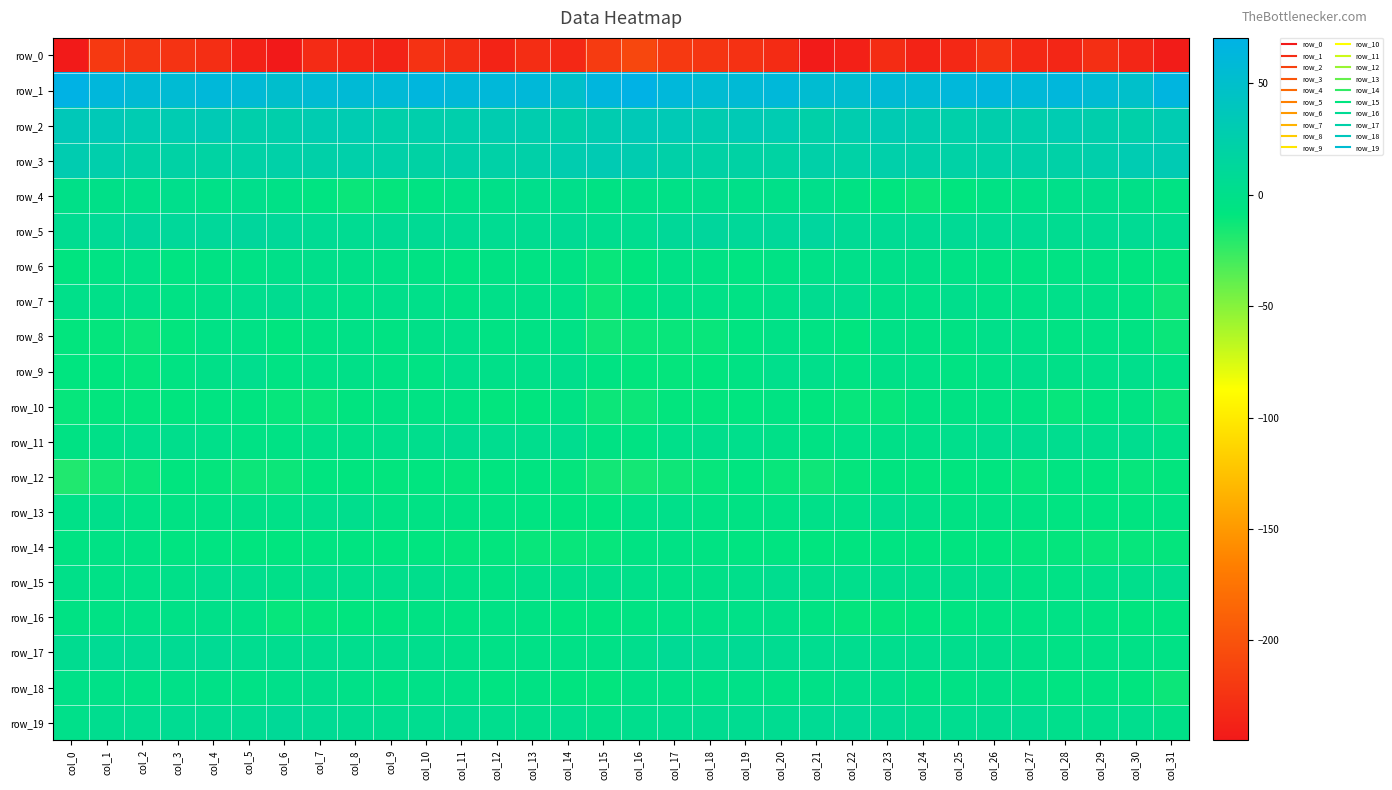

Reading left to right, what are all the values shown in this chart?

row_0: col_0=-243.7	col_1=-220.0	col_2=-222.4	col_3=-224.6	col_4=-228.4	col_5=-238.1	col_6=-244.8	col_7=-231.0	col_8=-233.1	col_9=-236.6	col_10=-225.5	col_11=-228.4	col_12=-236.4	col_13=-229.1	col_14=-232.9	col_15=-218.7	col_16=-209.4	col_17=-220.0	col_18=-223.0	col_19=-226.1	col_20=-230.5	col_21=-243.4	col_22=-239.1	col_23=-229.7	col_24=-236.4	col_25=-232.8	col_26=-224.1	col_27=-233.0	col_28=-234.6	col_29=-228.2	col_30=-234.3	col_31=-242.3
row_1: col_0=69.6	col_1=62.9	col_2=57.1	col_3=56.1	col_4=60.6	col_5=58.1	col_6=51.0	col_7=56.0	col_8=57.5	col_9=58.3	col_10=64.0	col_11=59.9	col_12=60.8	col_13=60.5	col_14=48.8	col_15=63.8	col_16=70.4	col_17=61.4	col_18=55.5	col_19=57.9	col_20=60.8	col_21=54.5	col_22=53.0	col_23=57.2	col_24=56.8	col_25=61.5	col_26=63.1	col_27=58.7	col_28=62.1	col_29=56.8	col_30=49.1	col_31=65.4
row_2: col_0=35.5	col_1=34.2	col_2=30.7	col_3=30.5	col_4=33.4	col_5=25.2	col_6=25.4	col_7=30.3	col_8=30.6	col_9=24.3	col_10=25.8	col_11=25.6	col_12=29.5	col_13=28.4	col_14=23.0	col_15=29.5	col_16=34.3	col_17=33.9	col_18=29.1	col_19=32.9	col_20=30.4	col_21=23.6	col_22=28.0	col_23=31.4	col_24=27.9	col_25=24.5	col_26=26.1	col_27=25.7	col_28=30.6	col_29=26.2	col_30=23.6	col_31=30.5
row_3: col_0=29.5	col_1=25.6	col_2=20.9	col_3=20.8	col_4=19.1	col_5=21.7	col_6=22.4	col_7=23.1	col_8=24.5	col_9=22.7	col_10=20.2	col_11=23.3	col_12=22.2	col_13=23.1	col_14=28.5	col_15=31.4	col_16=29.2	col_17=23.4	col_18=20.8	col_19=20.3	col_20=19.2	col_21=23.5	col_22=21.5	col_23=24.5	col_24=23.7	col_25=21.3	col_26=21.1	col_27=23.5	col_28=21.8	col_29=24.8	col_30=30.9	col_31=31.7
row_4: col_0=-1.0	col_1=-1.6	col_2=-0.3	col_3=0.9	col_4=-1.8	col_5=0.9	col_6=-2.8	col_7=-6.4	col_8=-11.8	col_9=-9.7	col_10=-5.7	col_11=-2.2	col_12=-1.0	col_13=1.4	col_14=0.3	col_15=-4.3	col_16=-1.6	col_17=-2.3	col_18=1.6	col_19=-0.9	col_20=-0.7	col_21=0.7	col_22=-4.7	col_23=-8.4	col_24=-11.8	col_25=-9.0	col_26=-3.7	col_27=-1.8	col_28=-0.2	col_29=1.8	col_30=-1.5	col_31=-5.3
row_5: col_0=5.7	col_1=9.0	col_2=13.9	col_3=12.4	col_4=12.1	col_5=13.9	col_6=11.7	col_7=7.4	col_8=6.3	col_9=8.2	col_10=7.9	col_11=6.5	col_12=6.1	col_13=5.6	col_14=7.8	col_15=3.7	col_16=4.1	col_17=11.1	col_18=14.2	col_19=11.6	col_20=12.4	col_21=15.1	col_22=8.7	col_23=7.0	col_24=6.6	col_25=8.5	col_26=7.2	col_27=7.0	col_28=5.2	col_29=6.6	col_30=7.2	col_31=3.5
row_6: col_0=-7.7	col_1=-4.8	col_2=-1.9	col_3=-6.5	col_4=-4.4	col_5=-2.9	col_6=-1.0	col_7=0.5	col_8=-0.8	col_9=-2.8	col_10=-4.6	col_11=-6.5	col_12=-4.6	col_13=-5.0	col_14=-4.0	col_15=-10.9	col_16=-8.5	col_17=-2.8	col_18=-3.7	col_19=-6.5	col_20=-3.9	col_21=-1.8	col_22=-0.1	col_23=0.0	col_24=-1.5	col_25=-3.4	col_26=-5.8	col_27=-5.4	col_28=-5.0	col_29=-4.0	col_30=-6.7	col_31=-10.0
row_7: col_0=-0.2	col_1=-0.6	col_2=-0.9	col_3=-3.9	col_4=-1.6	col_5=3.0	col_6=4.9	col_7=0.8	col_8=-1.7	col_9=0.5	col_10=-0.2	col_11=-3.6	col_12=-0.7	col_13=-1.1	col_14=-2.0	col_15=-12.3	col_16=-5.6	col_17=-1.1	col_18=-1.9	col_19=-3.8	col_20=0.0	col_21=5.1	col_22=3.6	col_23=-0.4	col_24=-1.8	col_25=1.6	col_26=-2.5	col_27=-2.6	col_28=-0.1	col_29=-1.0	col_30=-5.5	col_31=-13.2
row_8: col_0=-9.3	col_1=-9.8	col_2=-11.9	col_3=-9.1	col_4=-3.4	col_5=-3.0	col_6=-9.0	col_7=-4.7	col_8=-2.8	col_9=-5.5	col_10=-1.2	col_11=0.2	col_12=-5.1	col_13=-4.0	col_14=-3.0	col_15=-13.3	col_16=-11.9	col_17=-11.3	col_18=-11.5	col_19=-6.7	col_20=-2.4	col_21=-4.8	col_22=-8.9	col_23=-2.5	col_24=-4.5	col_25=-4.2	col_26=0.1	col_27=-1.7	col_28=-5.1	col_29=-3.2	col_30=-5.9	col_31=-12.1
row_9: col_0=-8.0	col_1=-8.5	col_2=-9.7	col_3=-5.6	col_4=-1.5	col_5=2.8	col_6=-5.0	col_7=-2.7	col_8=-1.2	col_9=-3.9	col_10=-4.9	col_11=0.8	col_12=-0.8	col_13=-1.0	col_14=1.7	col_15=-5.7	col_16=-9.2	col_17=-9.8	col_18=-8.5	col_19=-4.2	col_20=1.1	col_21=0.4	col_22=-5.1	col_23=-1.5	col_24=-1.9	col_25=-5.4	col_26=-2.9	col_27=1.5	col_28=-1.4	col_29=-0.4	col_30=1.3	col_31=-3.3
row_10: col_0=-10.8	col_1=-9.1	col_2=-9.5	col_3=-8.8	col_4=-6.6	col_5=-6.9	col_6=-10.4	col_7=-11.1	col_8=-7.7	col_9=-4.6	col_10=-4.9	col_11=-5.0	col_12=-9.2	col_13=-8.8	col_14=-3.6	col_15=-12.6	col_16=-12.5	col_17=-9.5	col_18=-9.3	col_19=-8.4	col_20=-5.6	col_21=-8.7	col_22=-10.5	col_23=-10.7	col_24=-5.7	col_25=-4.6	col_26=-4.9	col_27=-5.6	col_28=-10.8	col_29=-6.4	col_30=-5.2	col_31=-11.6
row_11: col_0=-4.5	col_1=-1.1	col_2=1.2	col_3=1.8	col_4=-0.3	col_5=-3.8	col_6=-3.5	col_7=-0.5	col_8=-1.5	col_9=0.7	col_10=2.5	col_11=4.7	col_12=3.8	col_13=2.3	col_14=3.5	col_15=-4.3	col_16=-5.4	col_17=-0.3	col_18=1.7	col_19=1.1	col_20=-1.3	col_21=-4.7	col_22=-1.8	col_23=-1.1	col_24=-0.7	col_25=1.2	col_26=3.8	col_27=4.7	col_28=3.5	col_29=2.2	col_30=3.6	col_31=-2.0
row_12: col_0=-18.4	col_1=-14.2	col_2=-12.0	col_3=-8.5	col_4=-9.9	col_5=-12.5	col_6=-12.2	col_7=-7.9	col_8=-8.8	col_9=-9.2	col_10=-7.9	col_11=-10.0	col_12=-8.1	col_13=-6.6	col_14=-10.1	col_15=-14.4	col_16=-15.0	col_17=-13.1	col_18=-10.6	col_19=-8.4	col_20=-11.2	col_21=-13.0	col_22=-10.0	col_23=-7.8	col_24=-9.6	col_25=-8.5	col_26=-8.1	col_27=-10.5	col_28=-6.0	col_29=-8.1	col_30=-10.4	col_31=-9.6
row_13: col_0=-1.8	col_1=0.7	col_2=-2.9	col_3=-4.6	col_4=-3.8	col_5=-1.4	col_6=-2.1	col_7=1.1	col_8=2.3	col_9=-3.8	col_10=-3.9	col_11=-4.3	col_12=-5.6	col_13=-6.6	col_14=-7.4	col_15=-7.8	col_16=-1.9	col_17=-0.3	col_18=-3.7	col_19=-4.3	col_20=-3.4	col_21=-0.6	col_22=-1.9	col_23=2.9	col_24=-0.6	col_25=-4.3	col_26=-4.0	col_27=-4.7	col_28=-6.1	col_29=-6.5	col_30=-7.0	col_31=-5.2
row_14: col_0=-5.4	col_1=-3.6	col_2=-4.5	col_3=-6.9	col_4=-6.4	col_5=-8.4	col_6=-8.7	col_7=-6.4	col_8=-6.6	col_9=-8.2	col_10=-7.9	col_11=-9.9	col_12=-9.6	col_13=-11.3	col_14=-11.3	col_15=-10.7	col_16=-5.8	col_17=-3.6	col_18=-5.7	col_19=-6.6	col_20=-7.0	col_21=-8.8	col_22=-7.4	col_23=-6.2	col_24=-7.8	col_25=-7.7	col_26=-8.8	col_27=-10.0	col_28=-10.2	col_29=-11.4	col_30=-10.9	col_31=-9.9
row_15: col_0=-0.8	col_1=-2.4	col_2=-1.8	col_3=-0.7	col_4=2.8	col_5=2.7	col_6=-0.6	col_7=2.3	col_8=1.0	col_9=1.2	col_10=1.6	col_11=-2.5	col_12=-4.6	col_13=-0.7	col_14=0.3	col_15=0.4	col_16=-0.1	col_17=-2.5	col_18=-1.6	col_19=0.4	col_20=3.5	col_21=1.5	col_22=0.9	col_23=2.1	col_24=0.4	col_25=1.8	col_26=0.3	col_27=-4.1	col_28=-3.1	col_29=-0.0	col_30=1.2	col_31=2.8
row_16: col_0=-4.6	col_1=-3.7	col_2=-2.5	col_3=-2.3	col_4=-0.7	col_5=-2.4	col_6=-10.3	col_7=-9.8	col_8=-8.7	col_9=-7.2	col_10=-4.6	col_11=-5.7	col_12=-3.5	col_13=-4.7	col_14=-8.3	col_15=-7.6	col_16=-5.7	col_17=-3.2	col_18=-2.4	col_19=-1.8	col_20=-0.7	col_21=-5.4	col_22=-10.0	col_23=-9.7	col_24=-8.0	col_25=-6.2	col_26=-4.8	col_27=-5.2	col_28=-3.2	col_29=-5.9	col_30=-8.5	col_31=-6.6
row_17: col_0=5.0	col_1=7.5	col_2=6.7	col_3=6.5	col_4=7.4	col_5=4.0	col_6=3.8	col_7=3.5	col_8=2.8	col_9=2.3	col_10=2.4	col_11=-0.7	col_12=-2.7	col_13=-2.7	col_14=-2.6	col_15=-2.6	col_16=2.1	col_17=8.2	col_18=5.8	col_19=7.6	col_20=5.5	col_21=4.1	col_22=3.9	col_23=3.0	col_24=2.8	col_25=2.2	col_26=1.7	col_27=-1.3	col_28=-3.0	col_29=-2.6	col_30=-2.4	col_31=-3.5
row_18: col_0=-2.1	col_1=-1.7	col_2=-3.4	col_3=-1.7	col_4=-2.8	col_5=-3.2	col_6=-0.3	col_7=1.8	col_8=-2.3	col_9=-5.2	col_10=-1.8	col_11=-2.2	col_12=-6.3	col_13=-4.6	col_14=-7.7	col_15=-9.5	col_16=-2.4	col_17=-2.4	col_18=-3.0	col_19=-1.8	col_20=-3.4	col_21=-2.8	col_22=1.1	col_23=1.0	col_24=-4.6	col_25=-4.0	col_26=-1.1	col_27=-3.6	col_28=-6.0	col_29=-5.5	col_30=-8.8	col_31=-12.3
row_19: col_0=0.1	col_1=3.7	col_2=4.0	col_3=5.8	col_4=5.4	col_5=6.0	col_6=10.0	col_7=7.3	col_8=5.4	col_9=3.8	col_10=4.2	col_11=5.6	col_12=3.2	col_13=0.5	col_14=2.7	col_15=-0.5	col_16=2.3	col_17=3.4	col_18=4.8	col_19=5.7	col_20=5.3	col_21=7.5	col_22=9.0	col_23=7.0	col_24=3.7	col_25=4.0	col_26=4.5	col_27=6.2	col_28=1.2	col_29=1.0	col_30=3.2	col_31=-1.5